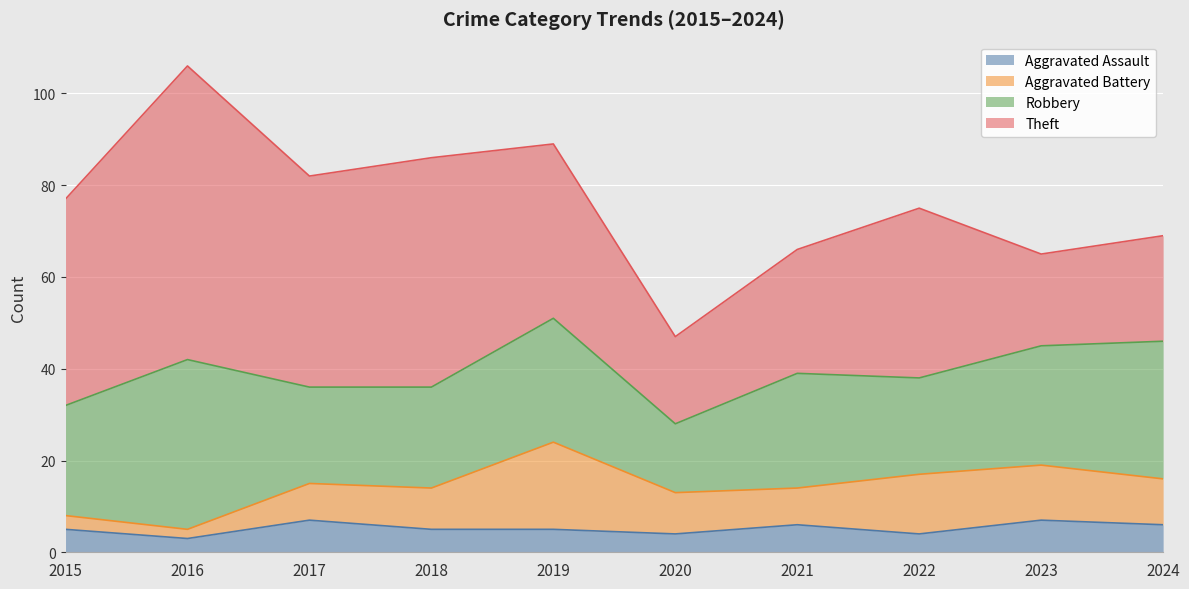

What is the approximate value of Theft at 2020?

19